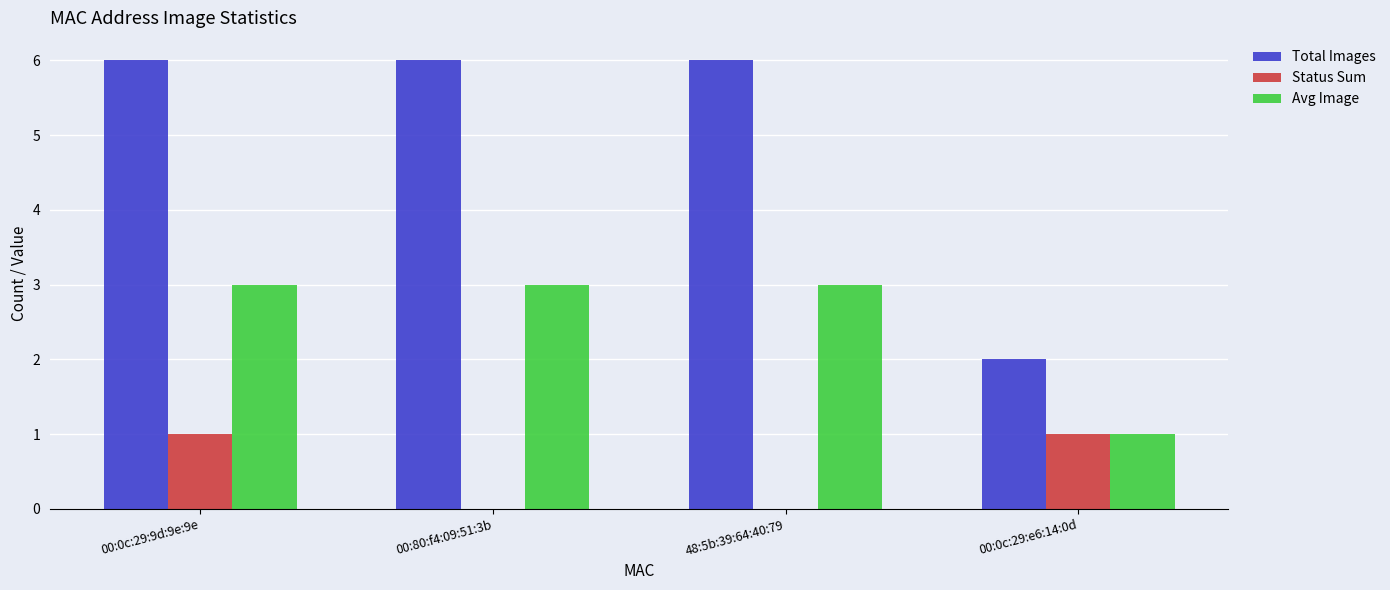

Which series changed the most between 00:0c:29:9d:9e:9e and 00:80:f4:09:51:3b?

Status Sum